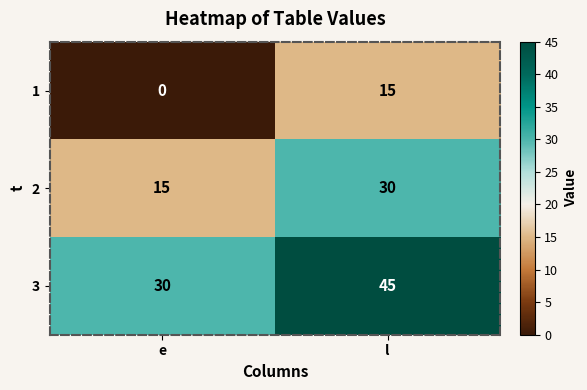

At l, list the series in order from smallest to largest.

1, 2, 3